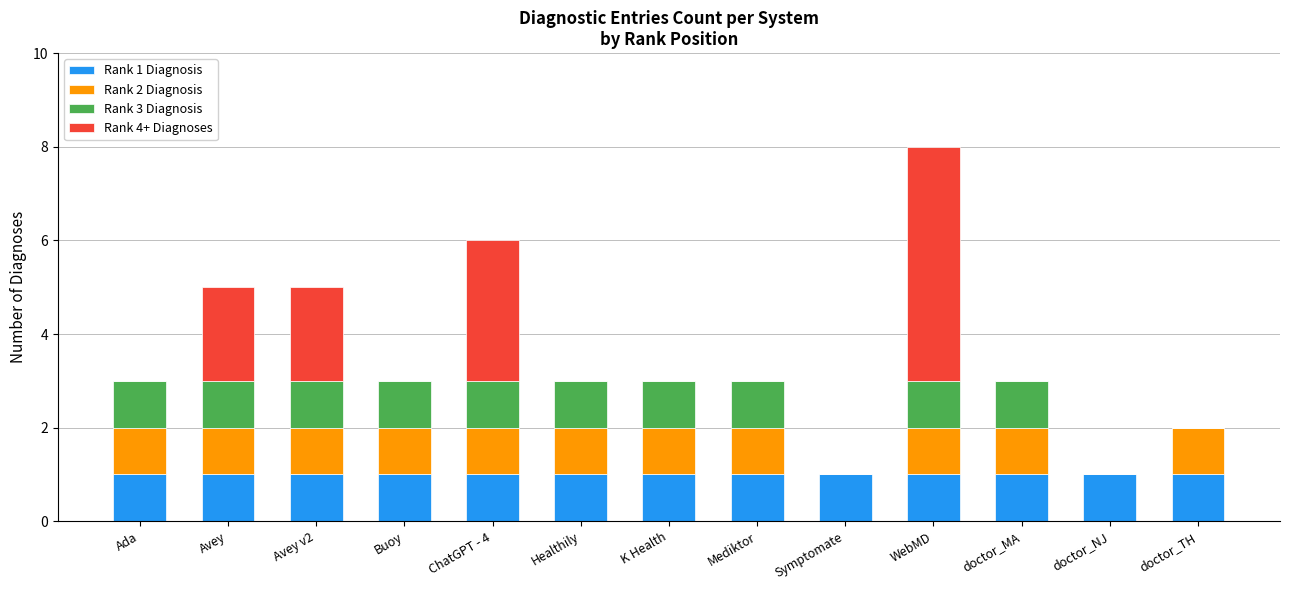

Is it true that Rank 1 Diagnosis equals 1 at doctor_TH?

True